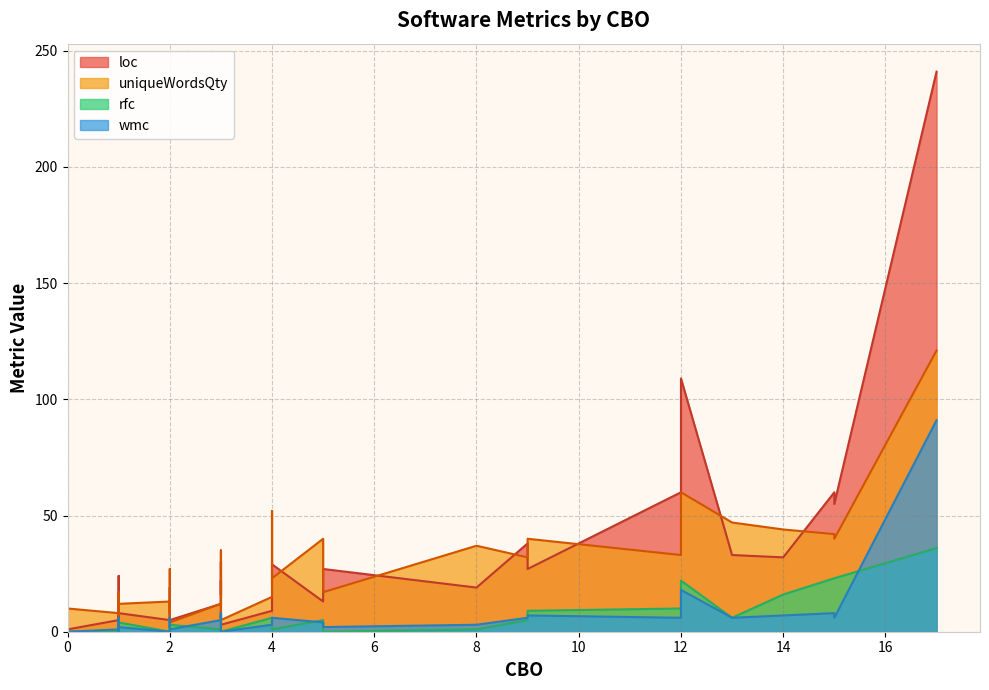

At 1, list the series in order from smallest to largest.

rfc, wmc, loc, uniqueWordsQty